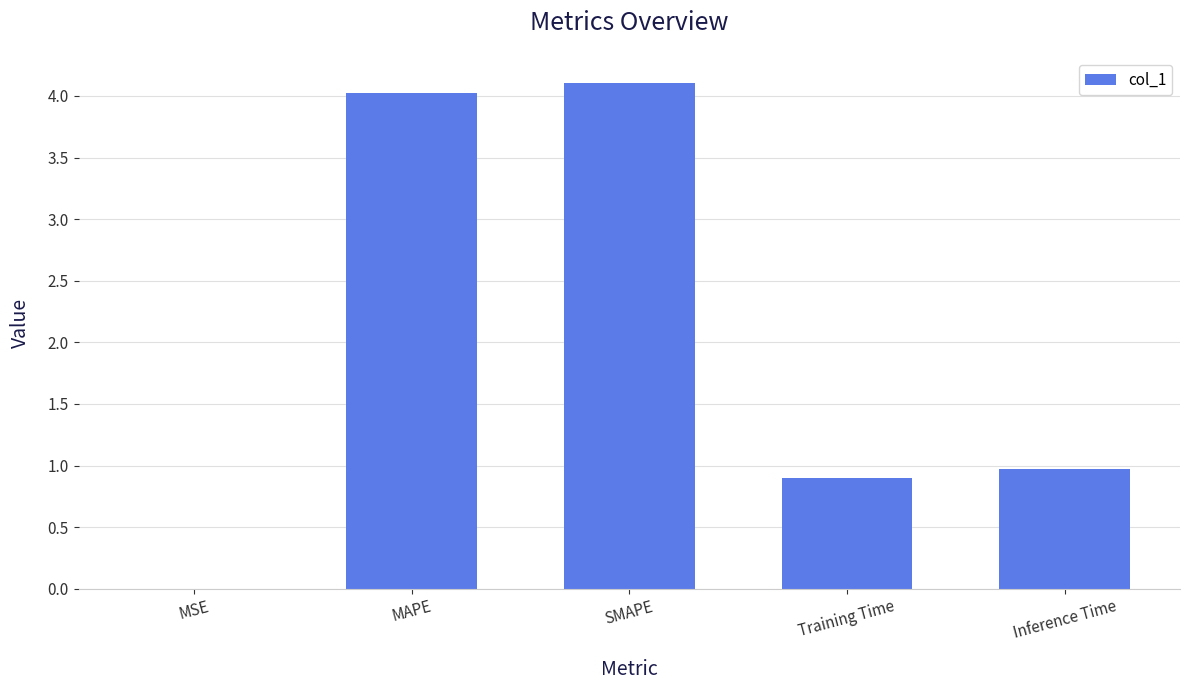

What is the sum of all values?

10.0